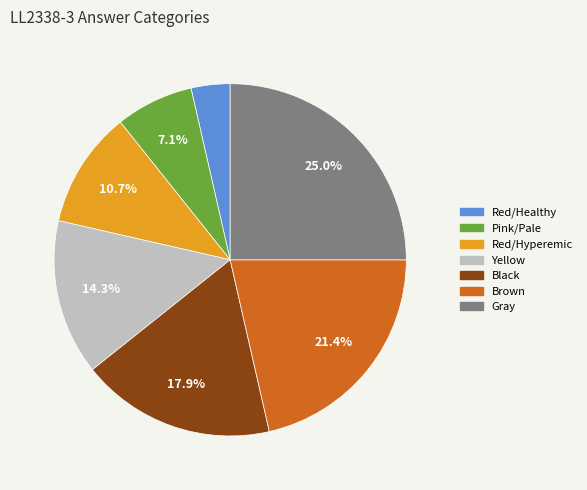

What percentage do Yellow and Pink/Pale together represent?

21.4%